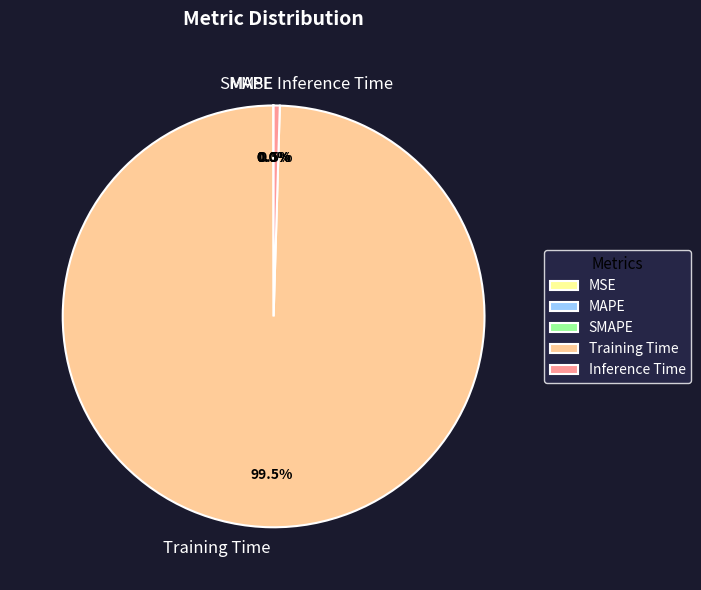

Is there a majority slice in this chart?

Yes